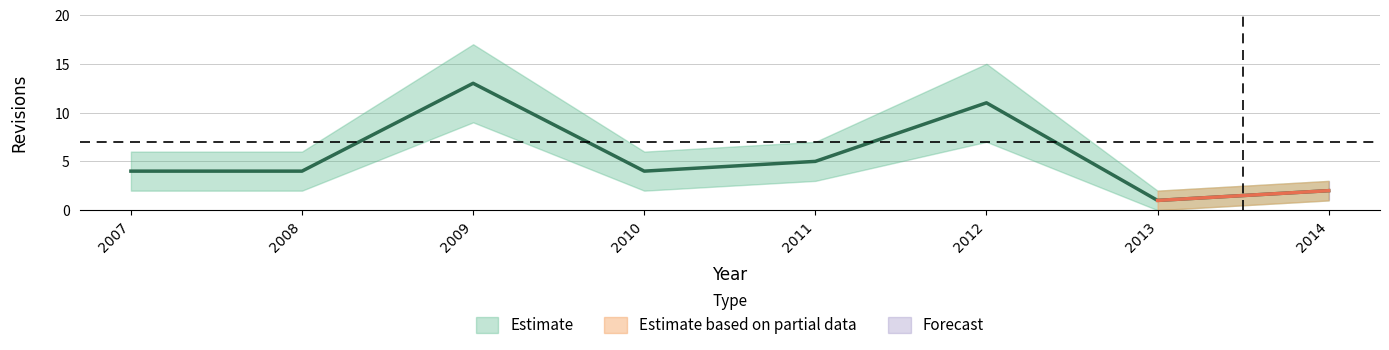

Approximately how many times larger is the value at 2012 compared to 2008?

2.8